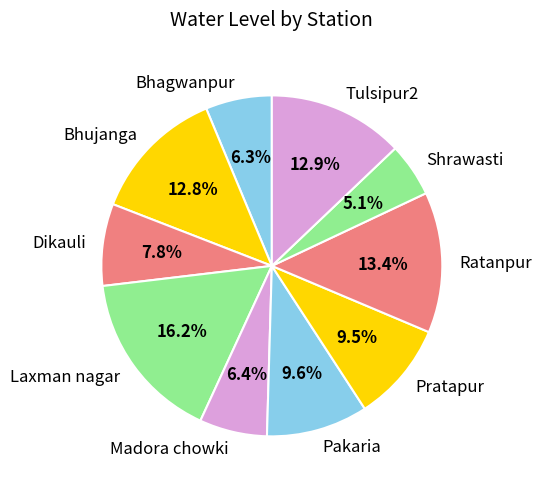

Count the number of slices in the pie.

10